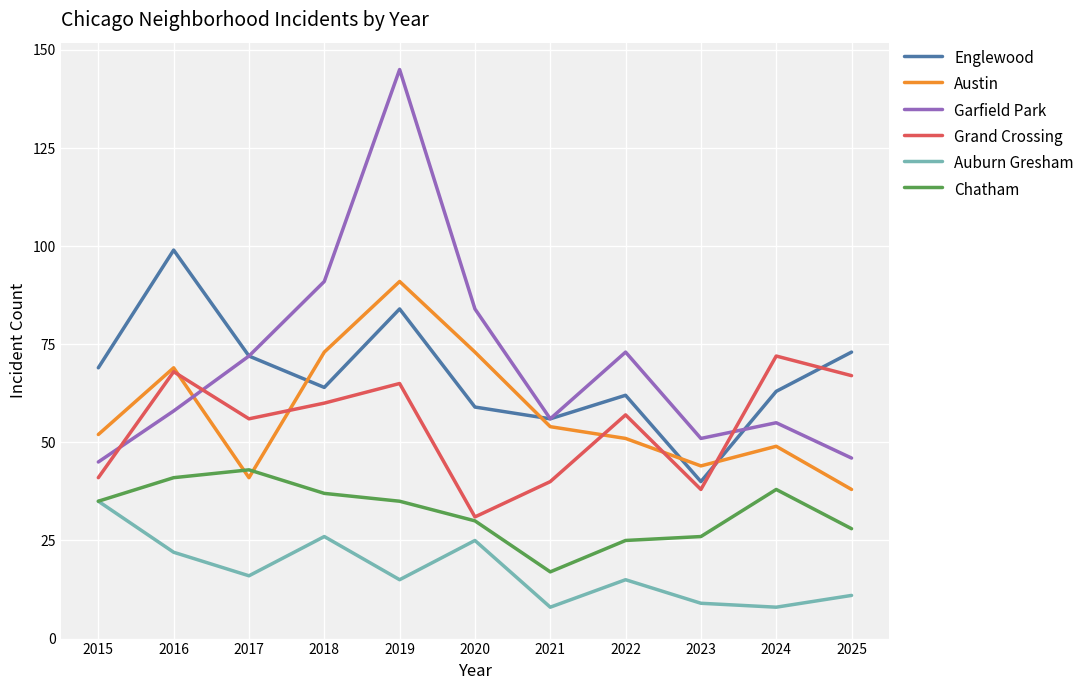

At which label does Garfield Park reach its peak?

2019